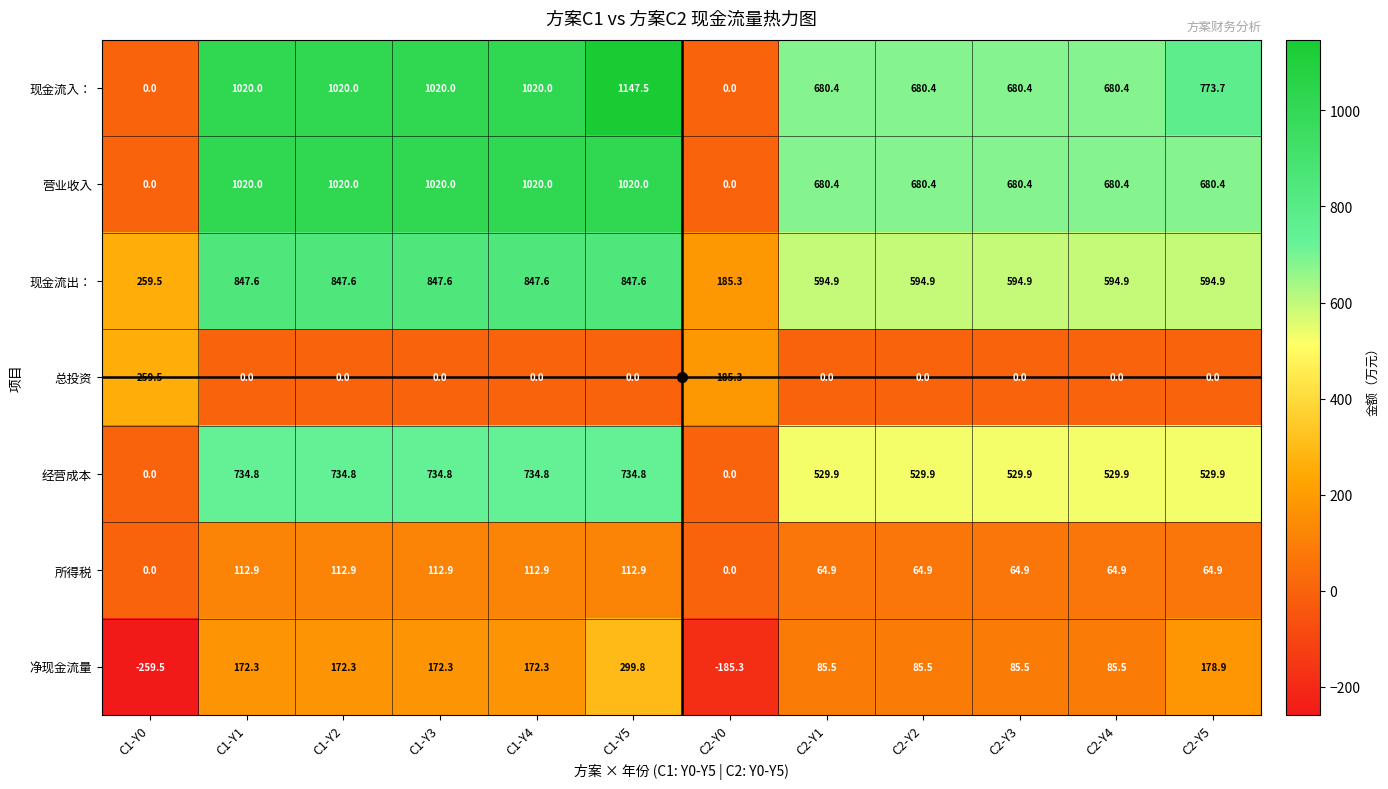

Is it true that 所得税 equals 64.9 at C2-Y2?

True